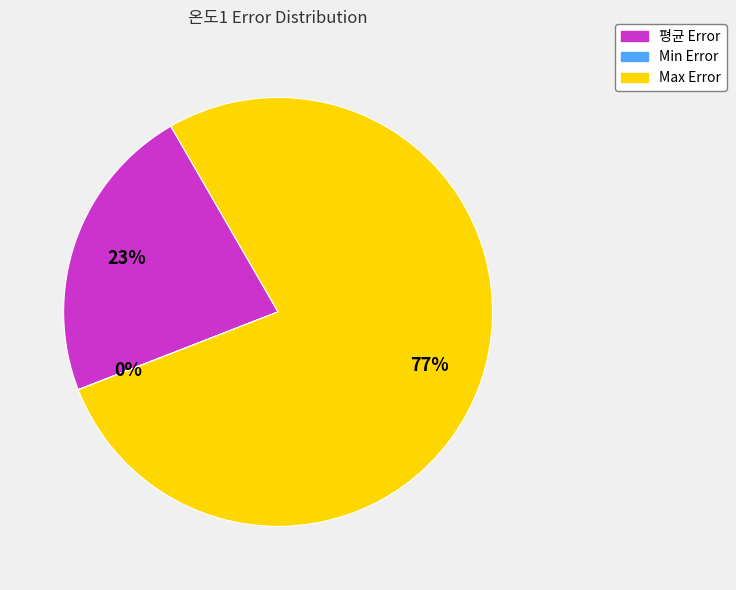

To the nearest percent, what is the combined percentage of 평균 Error and Max Error?

100%